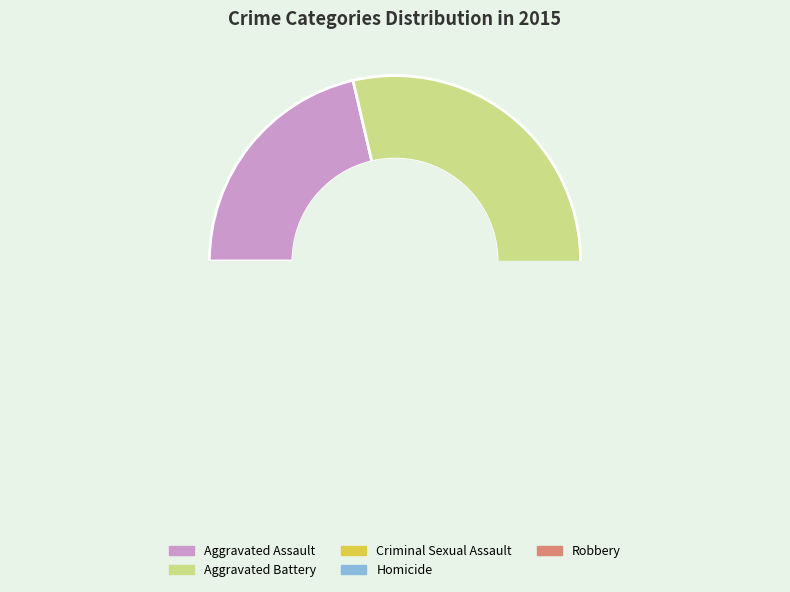

How many slices are in this pie chart?

5